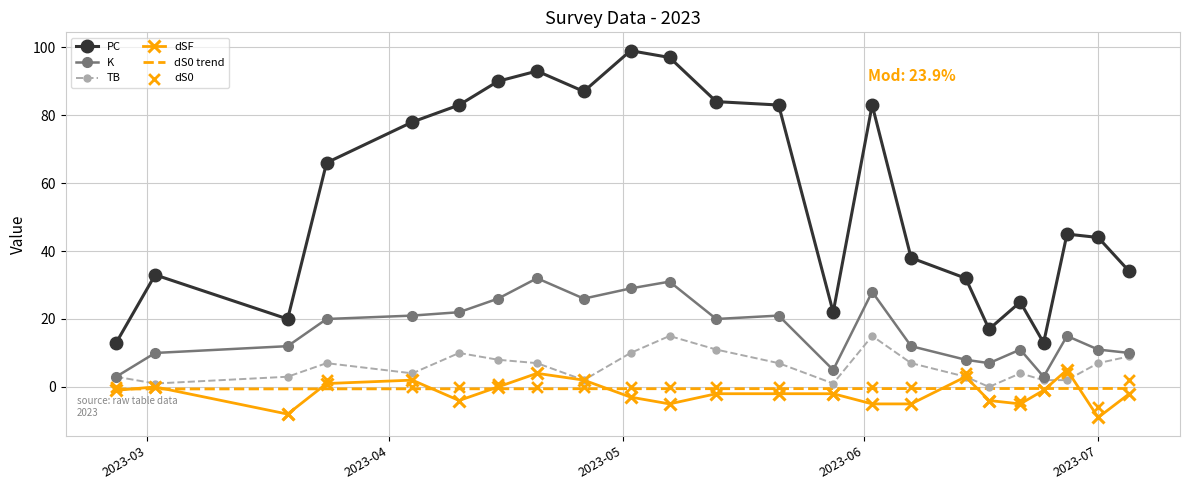

Which series has the largest total across all categories?

PC